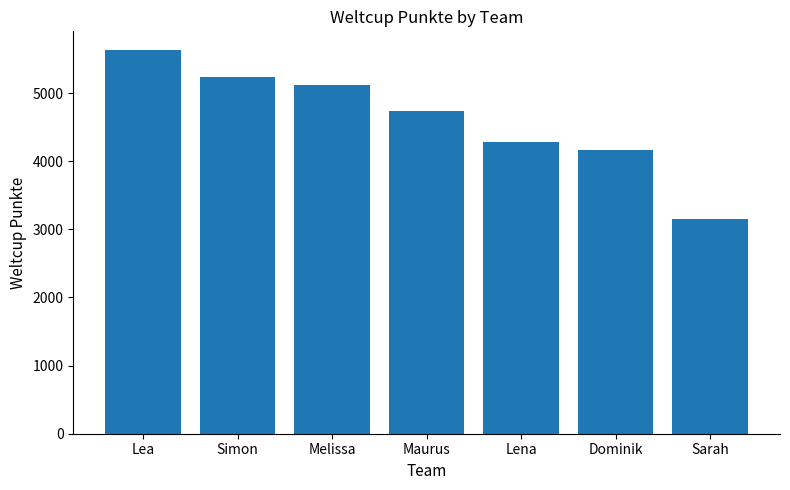

What position from the right is Maurus?

4